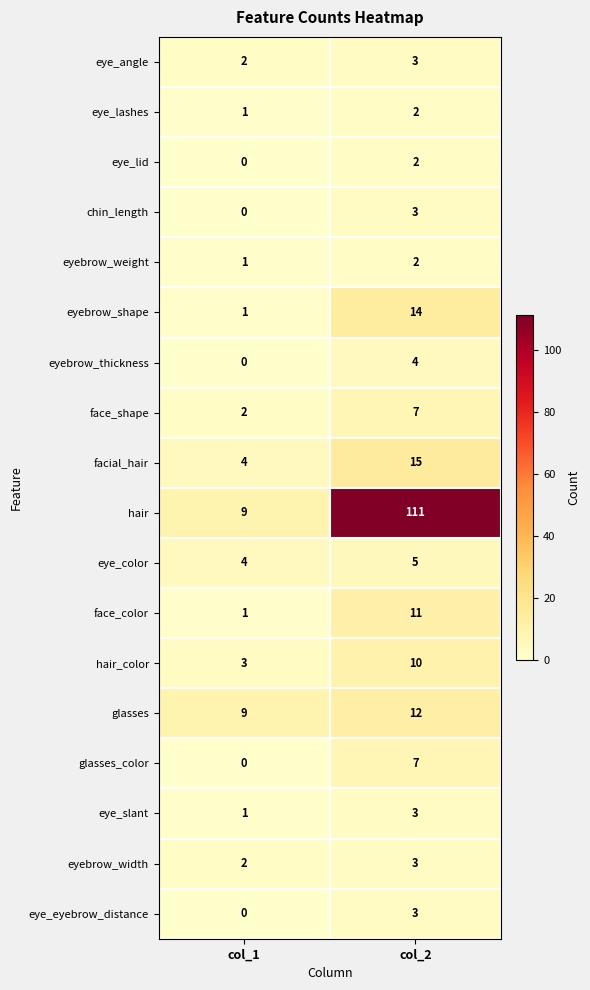

Read the glasses_color value at col_2.

7